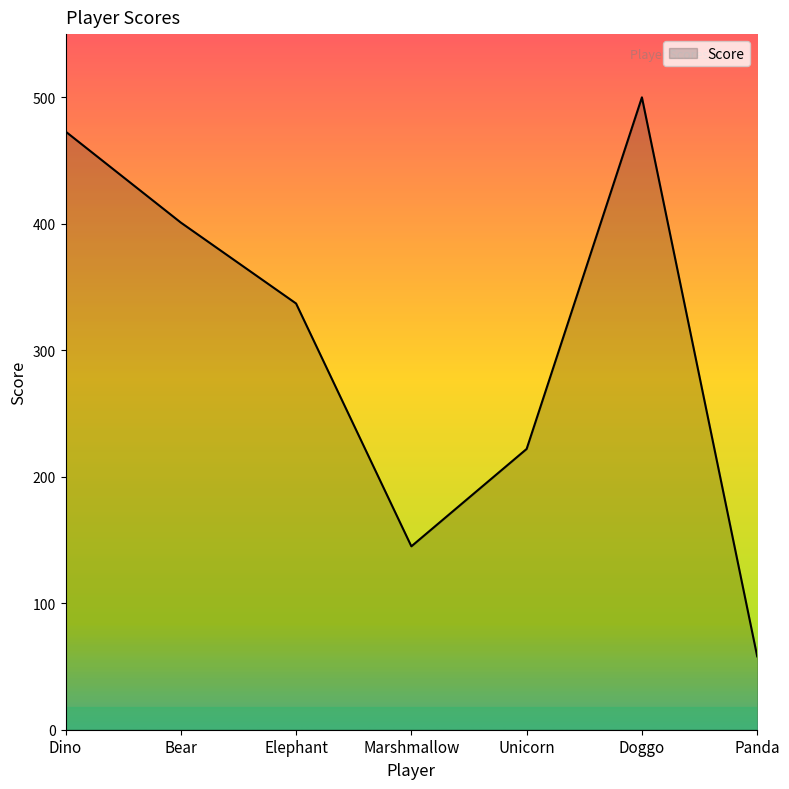

Is it true that the value at Unicorn is 222?

True